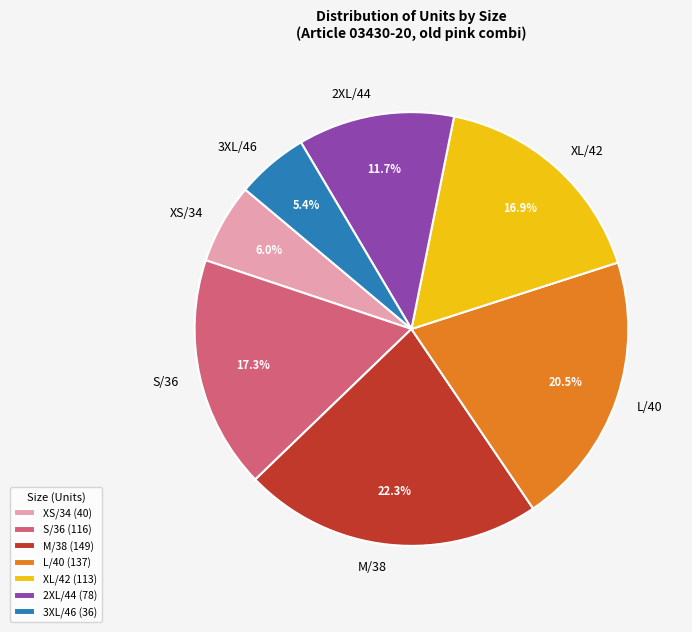

The XL/42 slice represents 17% of the pie. True or false?

True